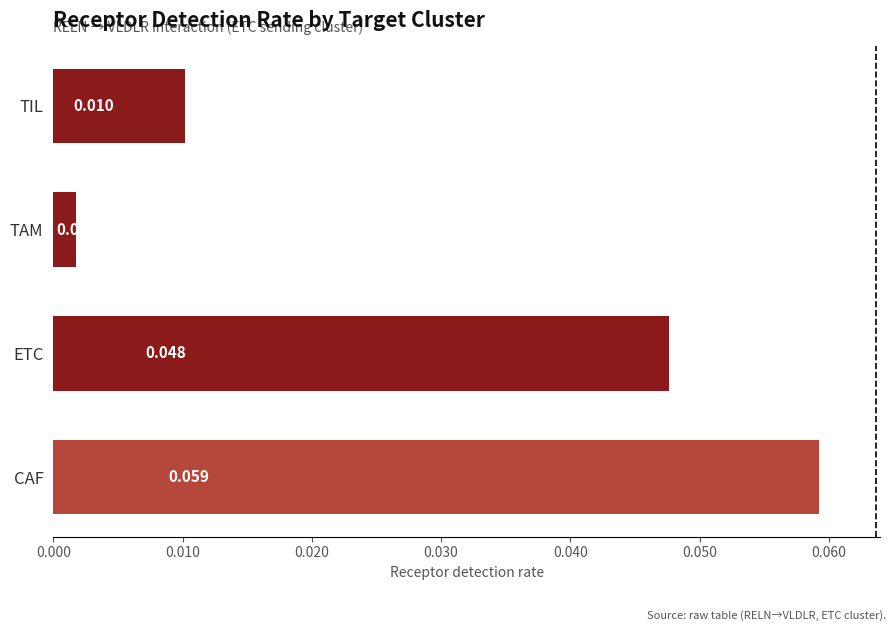

Between TAM and TIL, which is larger?

TIL